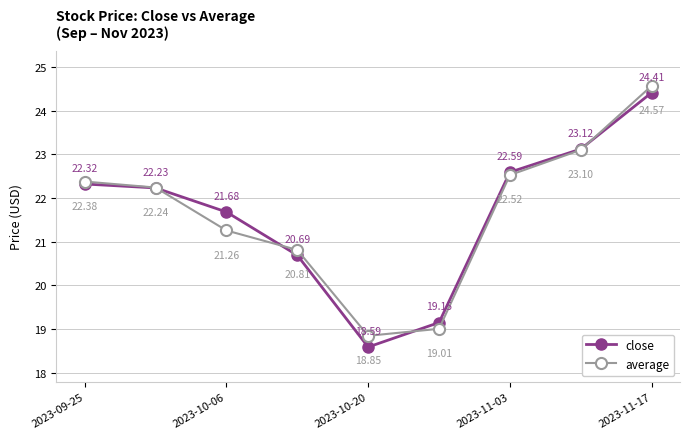

Does the chart have visible grid lines?

Yes